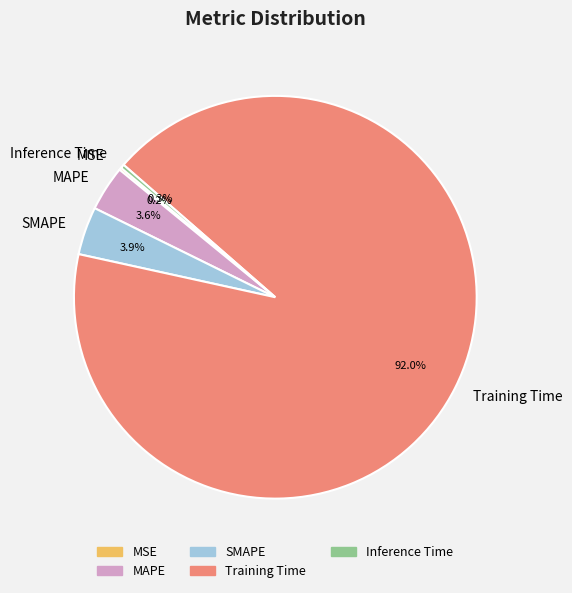

Is there any slice that represents more than half of the pie?

Yes